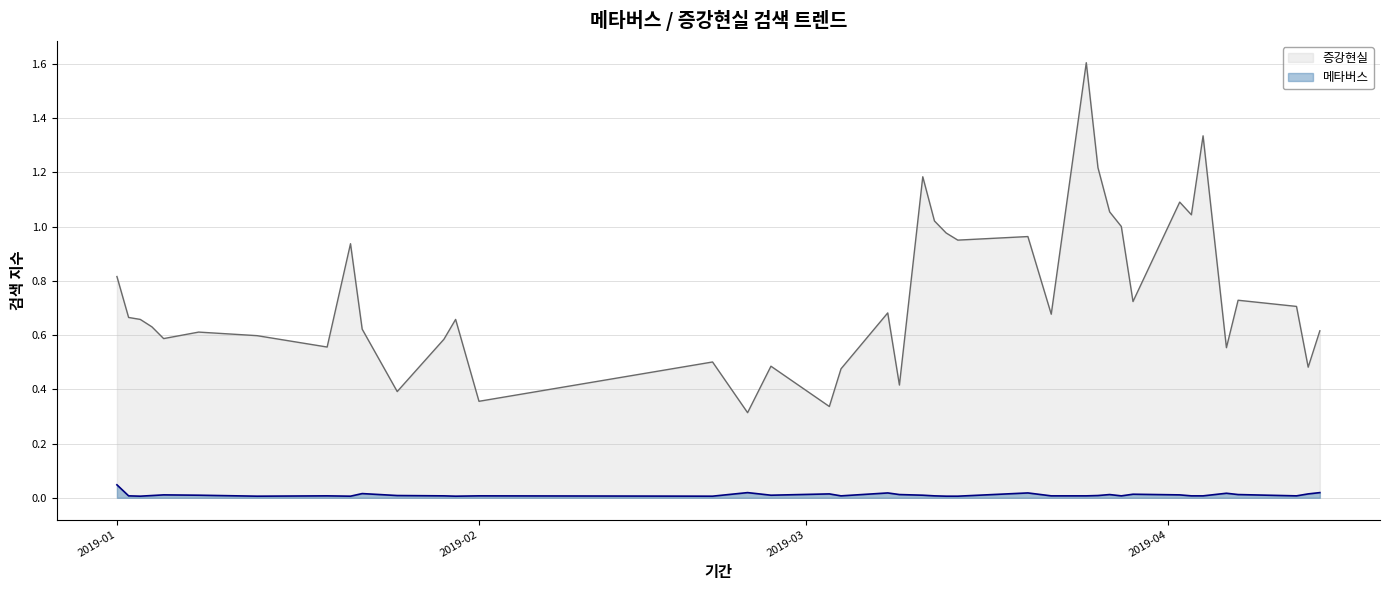

True or false: 메타버스 and 증강현실 intersect in this chart.

False